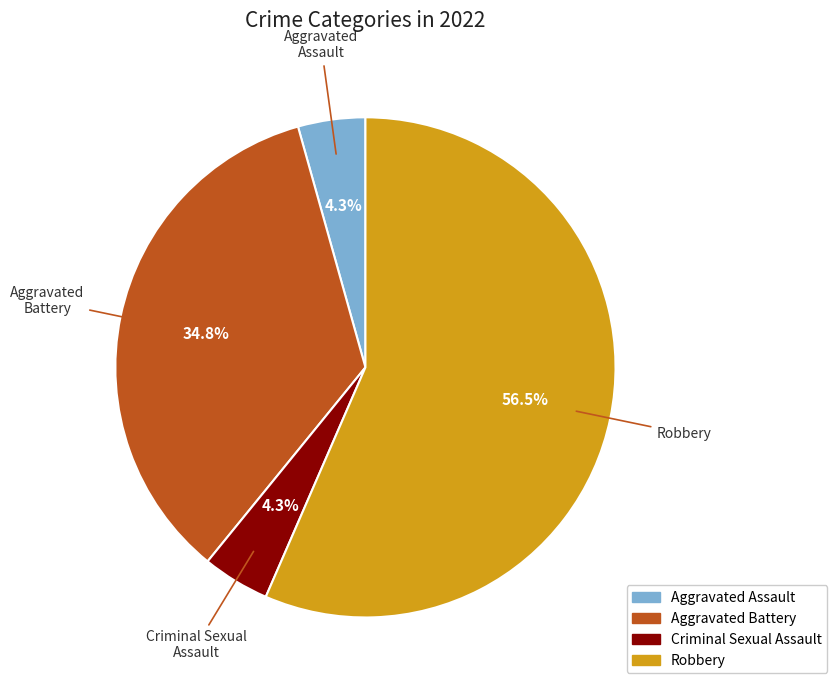

To the nearest percent, what is the combined percentage of Robbery and Aggravated Assault?

61%